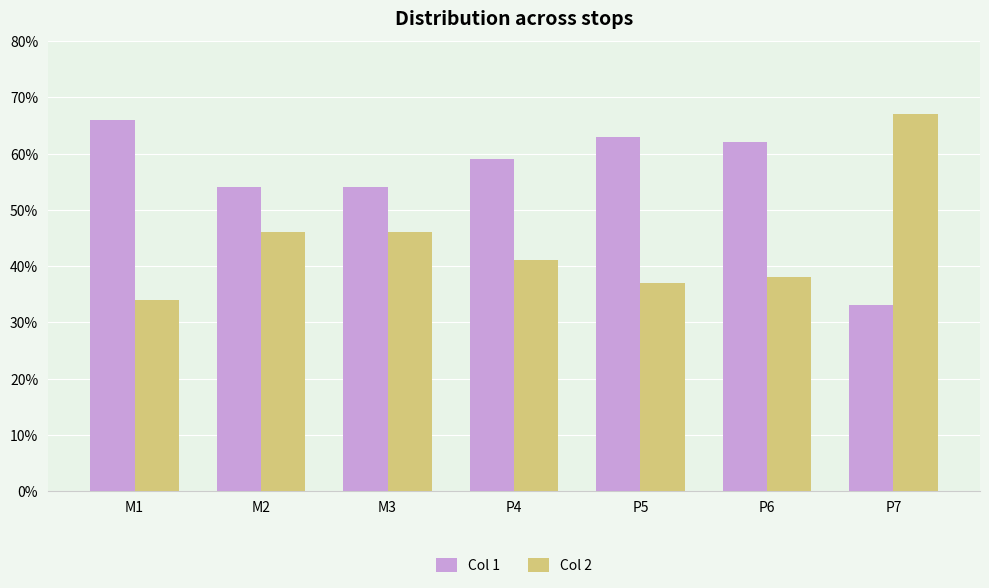

What are all the series names shown in the legend?

Col 1, Col 2